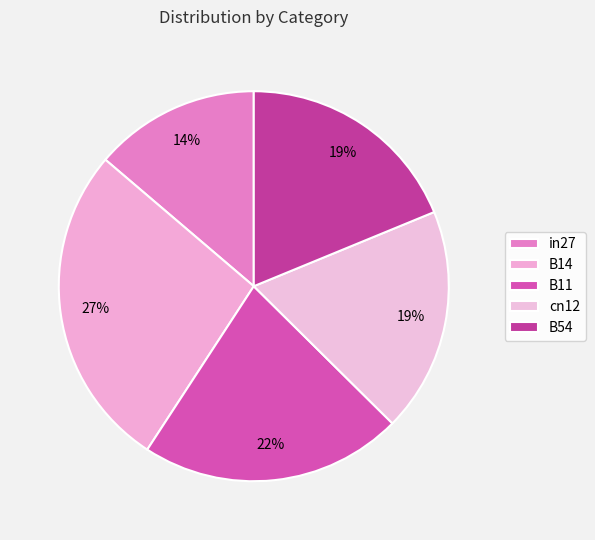

How many segments does this pie chart have?

5